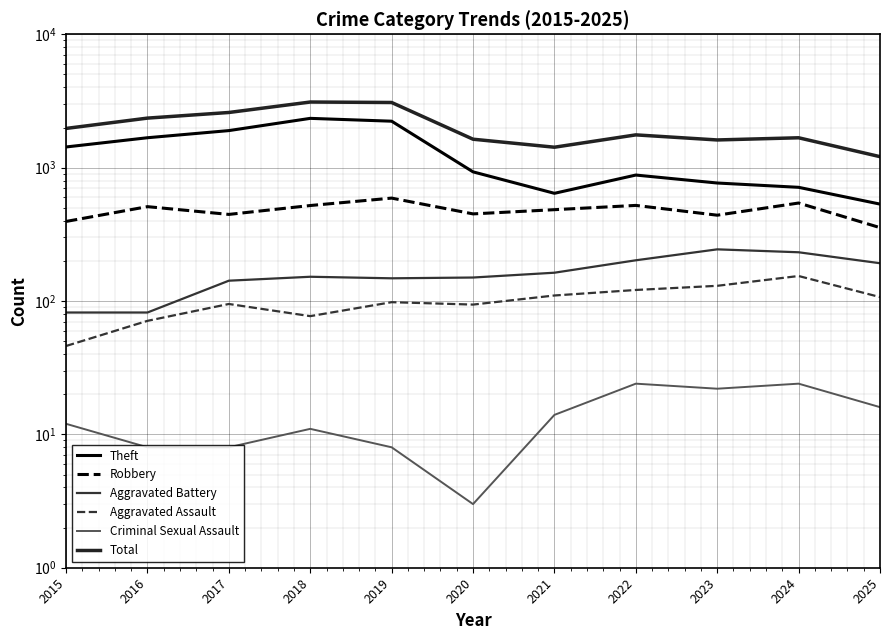

True or false: Aggravated Assault has more than 1 points higher than both neighbors.

True